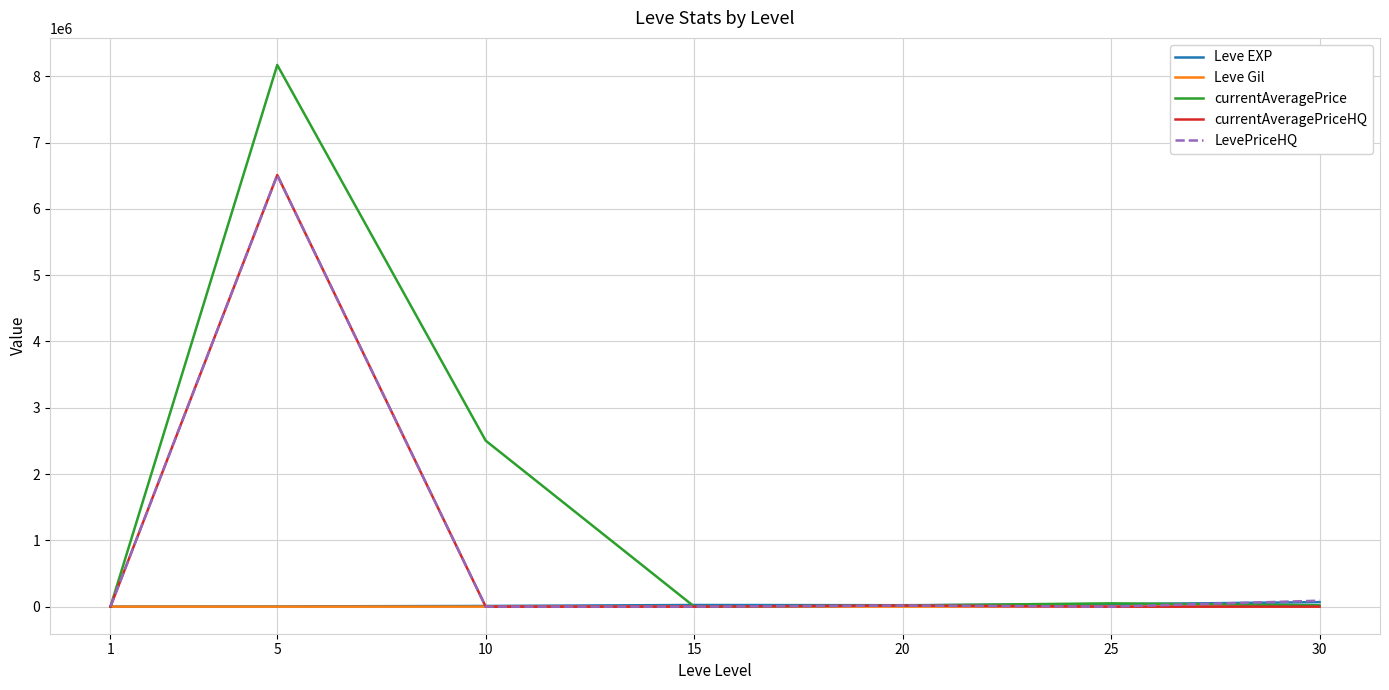

Which series has the largest range (max minus min)?

currentAveragePrice